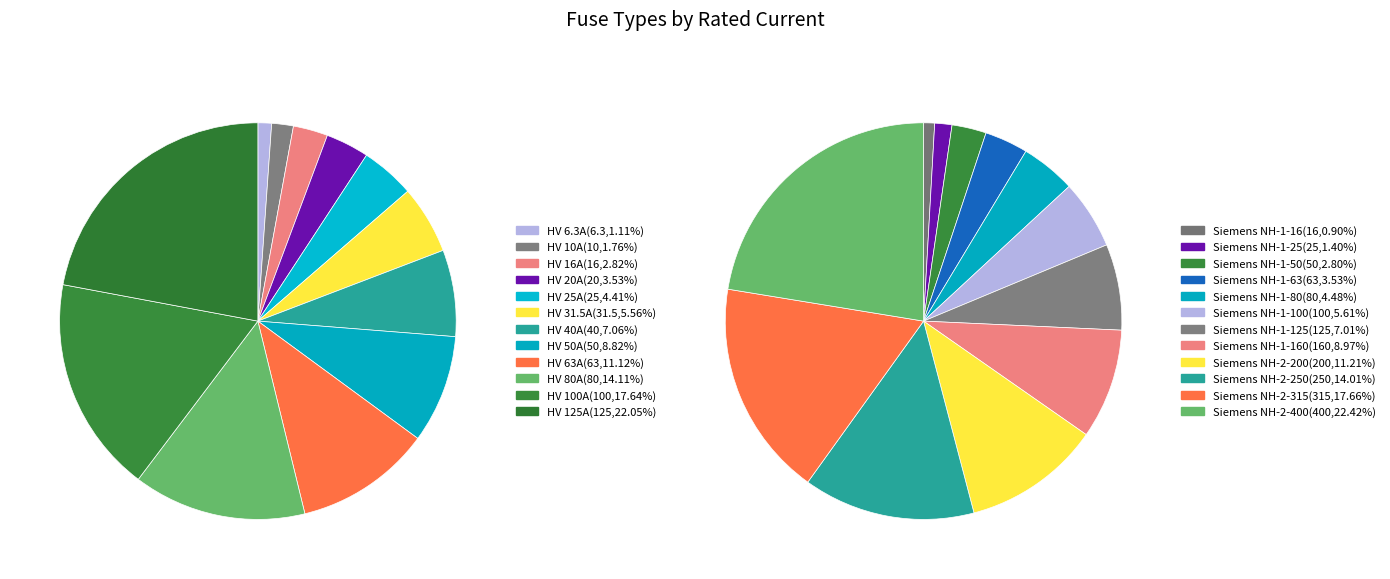

Between HV 125A and HV 50A, which is larger?

HV 125A